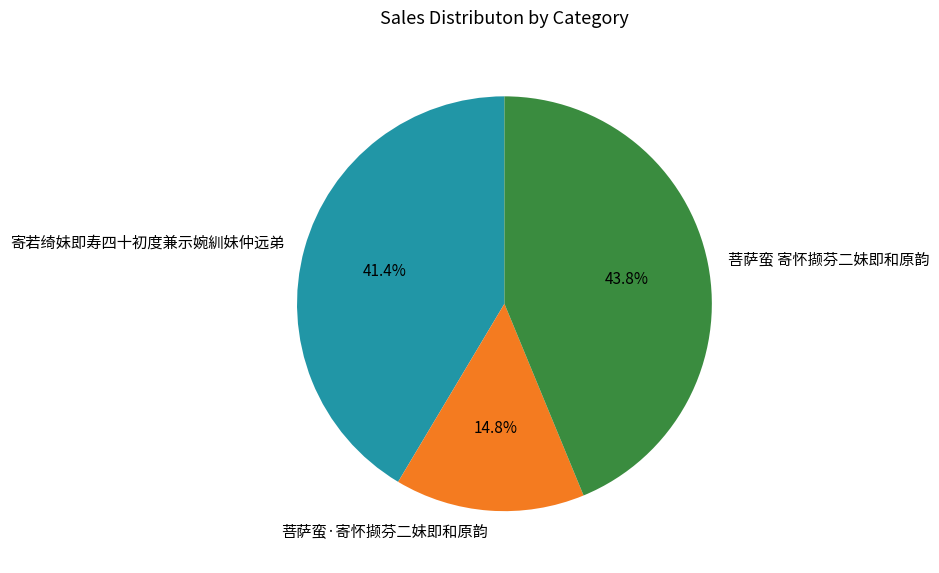

How many segments does this pie chart have?

3